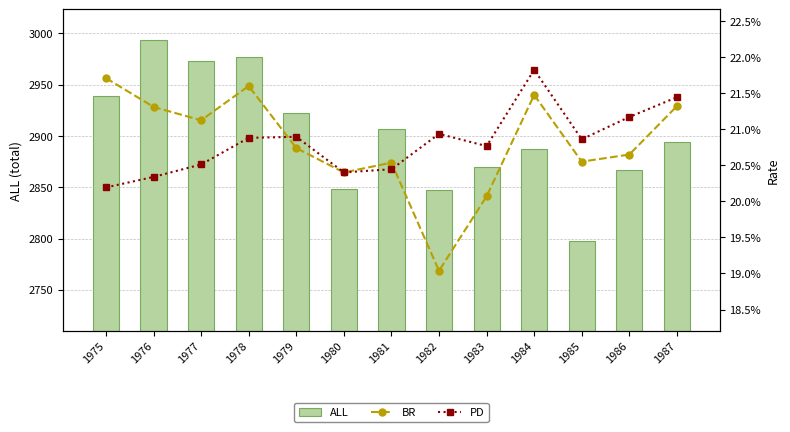

What is the lowest value of the PD series?

0.2